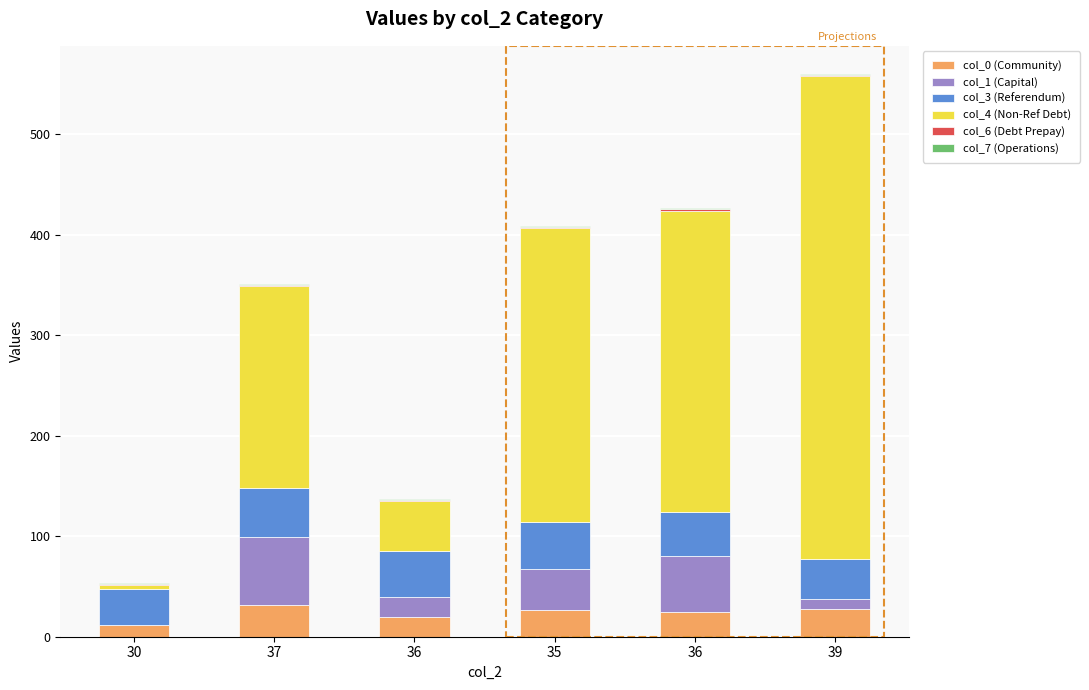

Is it true that col_7 (Operations) equals 1.4 at 30?

False